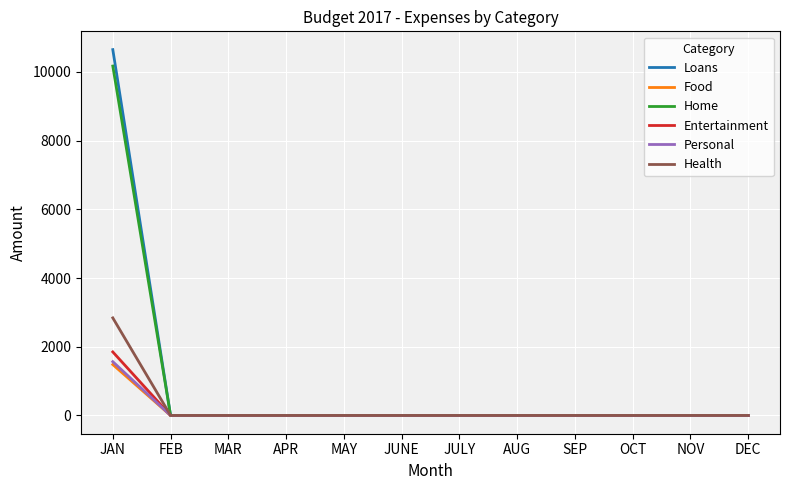

Reading left to right, transcribe all the data shown in this chart.

Loans: JAN=10650.0	FEB=0.0	MAR=0.0	APR=0.0	MAY=0.0	JUNE=0.0	JULY=0.0	AUG=0.0	SEP=0.0	OCT=0.0	NOV=0.0	DEC=0.0
Food: JAN=1481.1	FEB=0.0	MAR=0.0	APR=0.0	MAY=0.0	JUNE=0.0	JULY=0.0	AUG=0.0	SEP=0.0	OCT=0.0	NOV=0.0	DEC=0.0
Home: JAN=10171.6	FEB=0.0	MAR=0.0	APR=0.0	MAY=0.0	JUNE=0.0	JULY=0.0	AUG=0.0	SEP=0.0	OCT=0.0	NOV=0.0	DEC=0.0
Entertainment: JAN=1848.8	FEB=0.0	MAR=0.0	APR=0.0	MAY=0.0	JUNE=0.0	JULY=0.0	AUG=0.0	SEP=0.0	OCT=0.0	NOV=0.0	DEC=0.0
Personal: JAN=1565.0	FEB=0.0	MAR=0.0	APR=0.0	MAY=0.0	JUNE=0.0	JULY=0.0	AUG=0.0	SEP=0.0	OCT=0.0	NOV=0.0	DEC=0.0
Health: JAN=2839.9	FEB=0.0	MAR=0.0	APR=0.0	MAY=0.0	JUNE=0.0	JULY=0.0	AUG=0.0	SEP=0.0	OCT=0.0	NOV=0.0	DEC=0.0